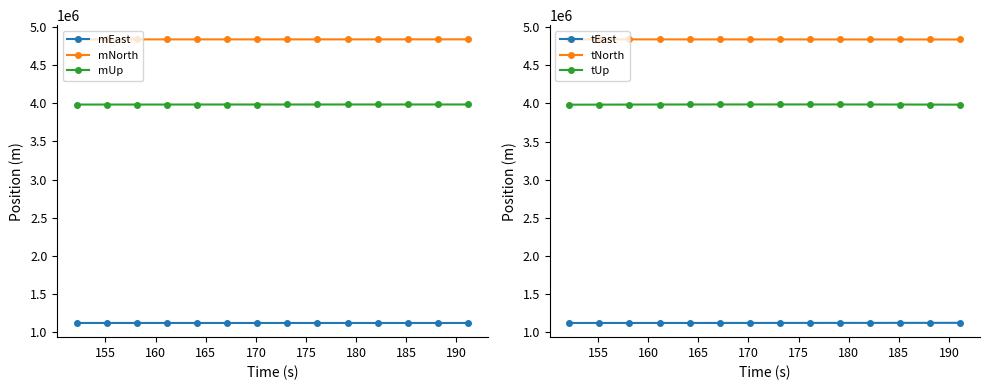

How many data points in tEast are above 1115664?

7